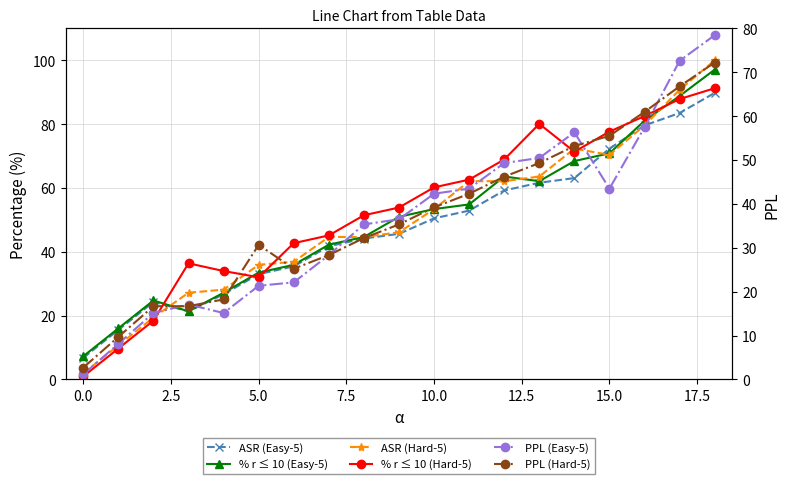

Which series has the largest total across all categories?

% r ≤ 10 (Hard-5)